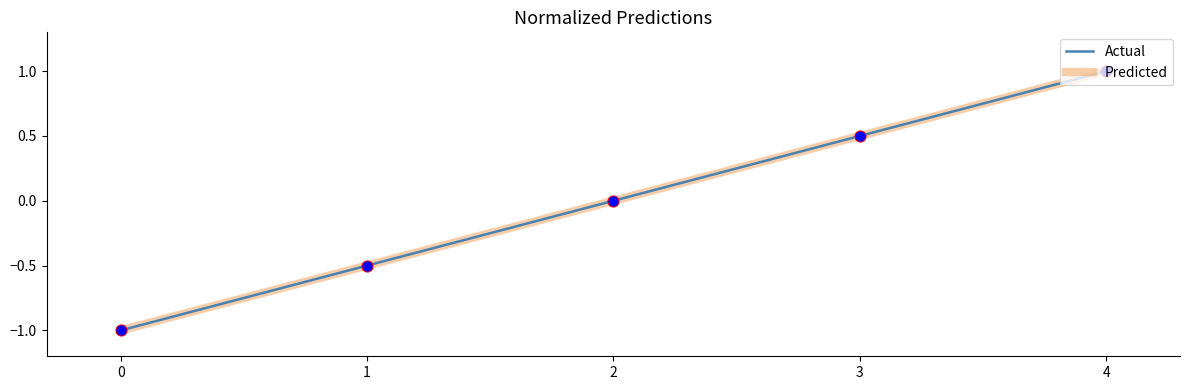

Is the value of Predicted at 3 greater than the value of Actual at 4?

No